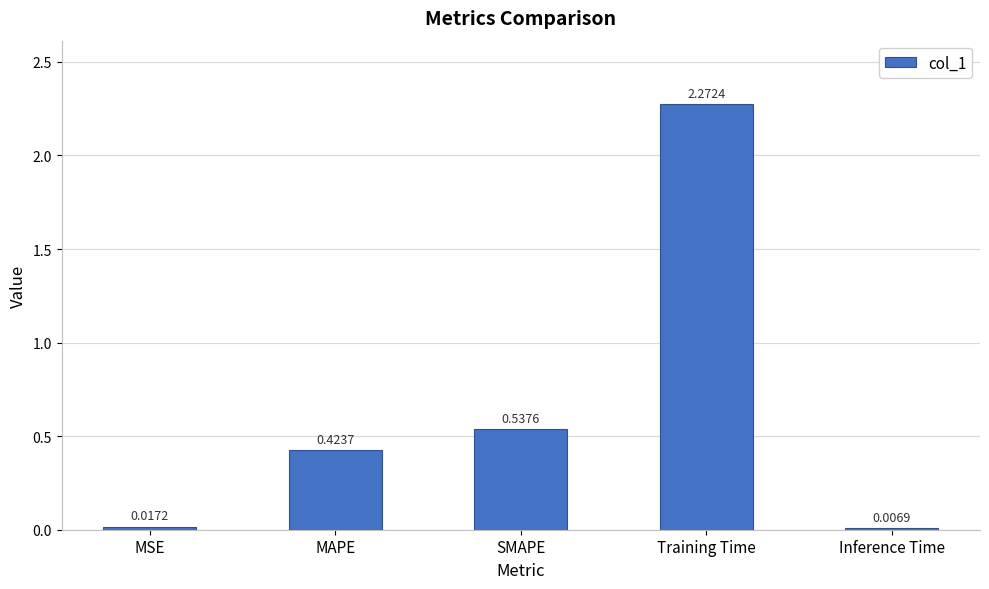

What is the change in value from SMAPE to Training Time?

+1.7